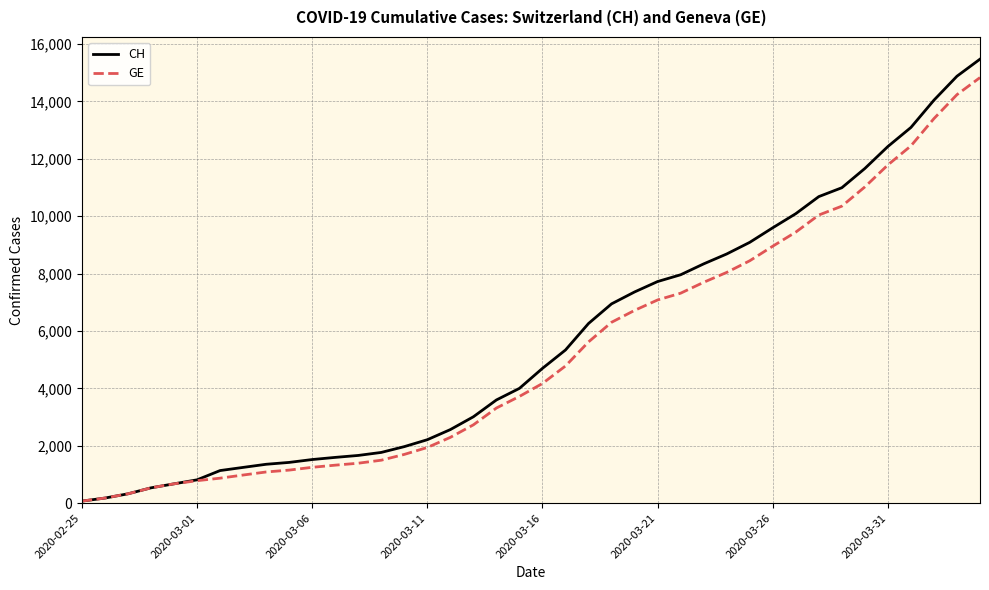

Which series has the widest spread of values?

CH